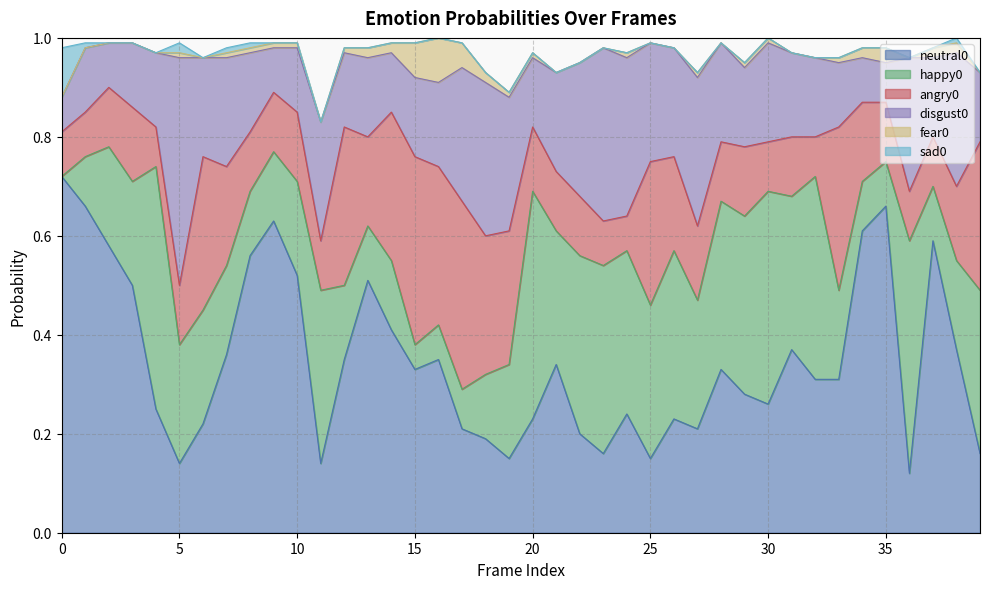

What are all the series names shown in the legend?

neutral0, happy0, angry0, disgust0, fear0, sad0